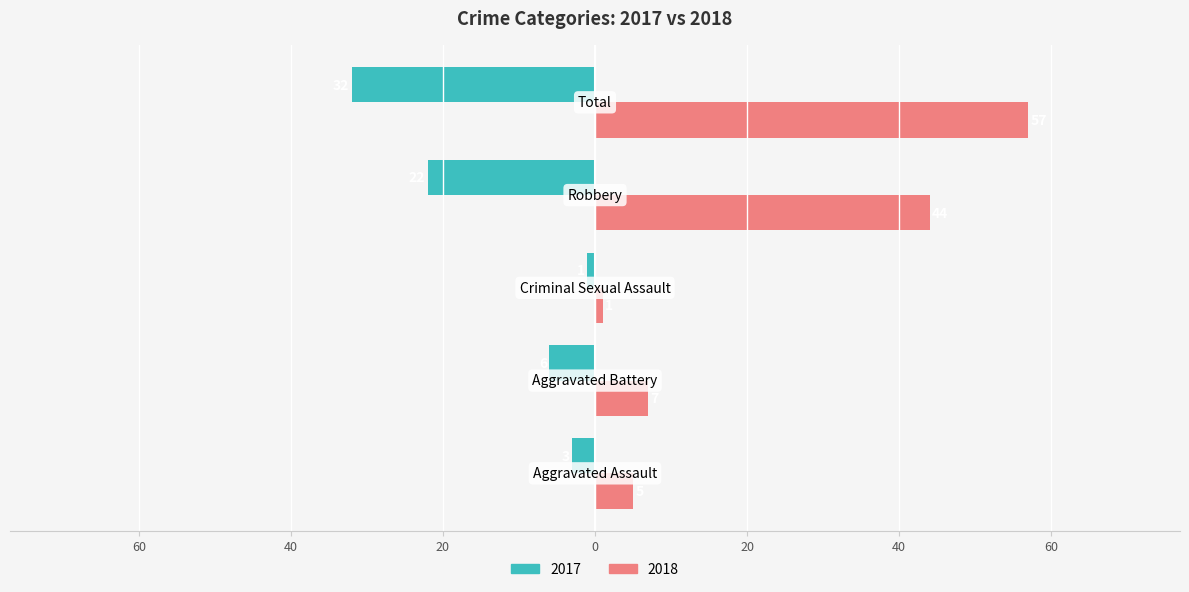

What are all the series names shown in the legend?

2017, 2018